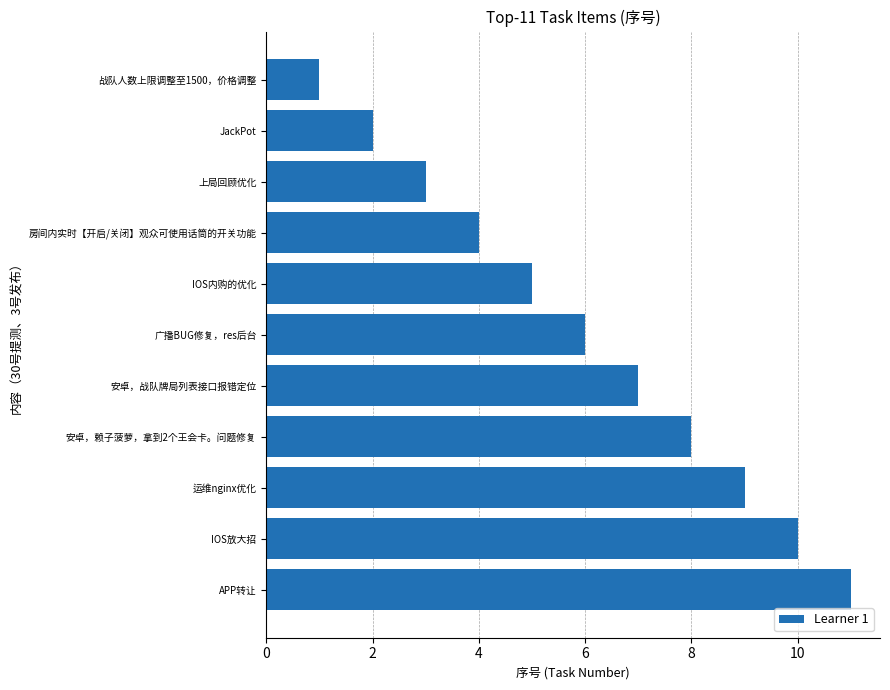

What is the label of the 6th bar from the bottom?

广播BUG修复，res后台